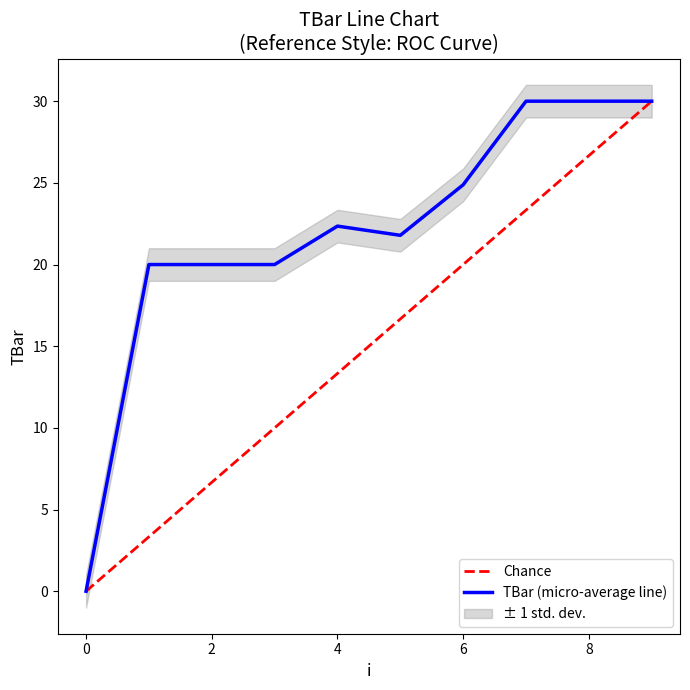

Reading left to right, list all the values displayed in this chart.

0=0.0	1=20.0	2=20.0	3=20.0	4=22.4	5=21.8	6=24.9	7=30.0	8=30.0	9=30.0